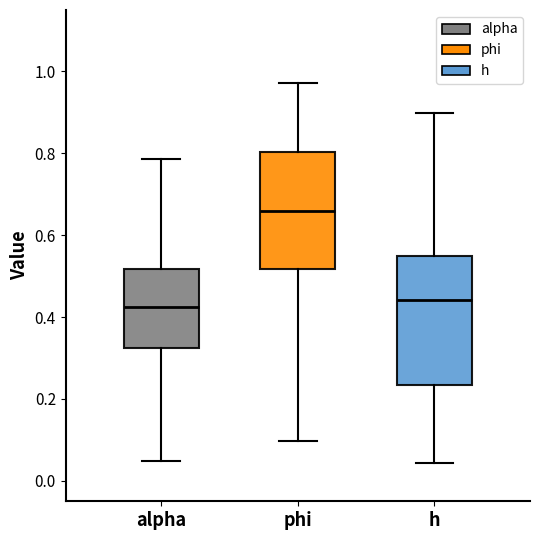

Which box is the tallest, from its lower edge to its upper edge?

h